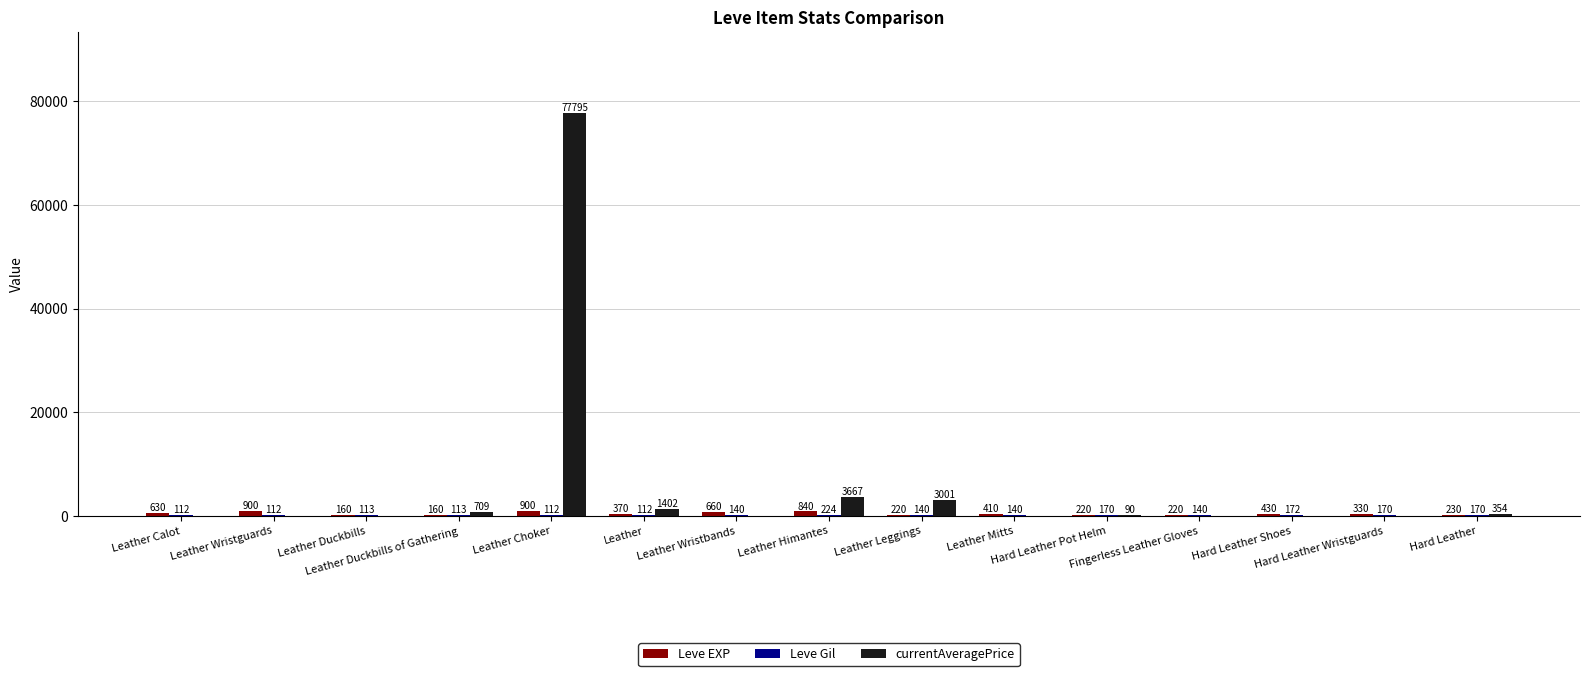

What is the greatest value displayed?

77795